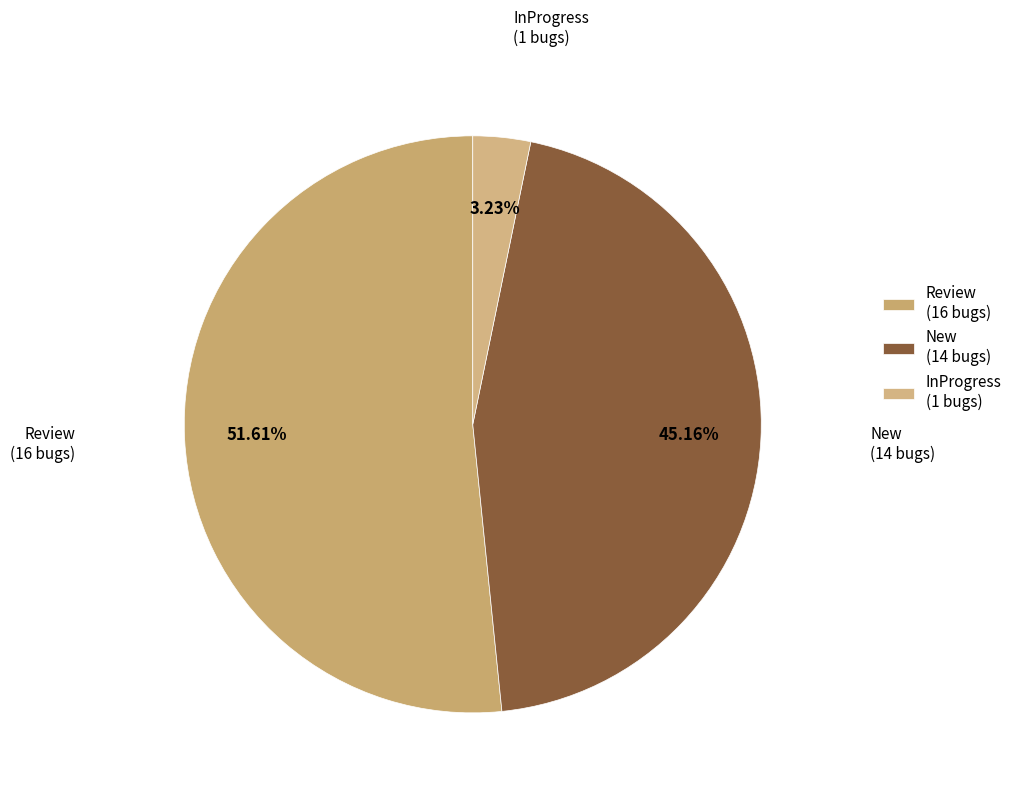

What portion of the pie excludes InProgress?

96.8%